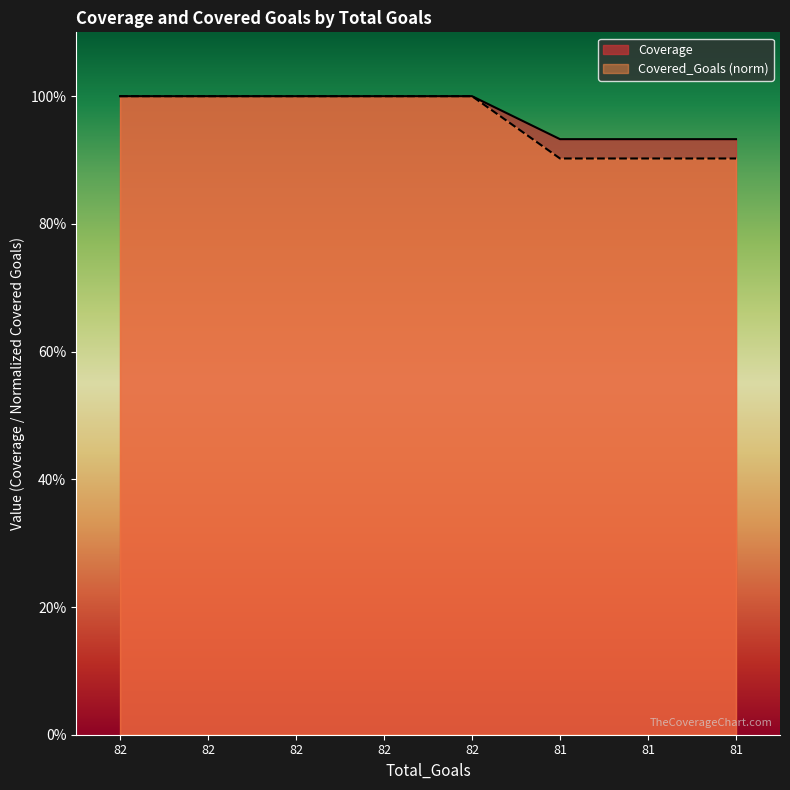

What is the total value across all series at 82?

2.0